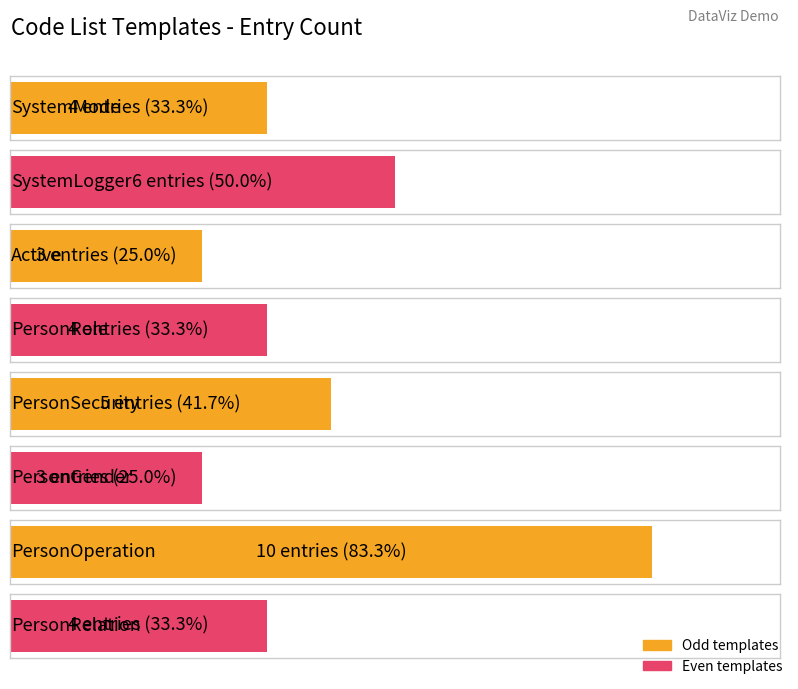

What is the value of the 7th bar from the left?

10